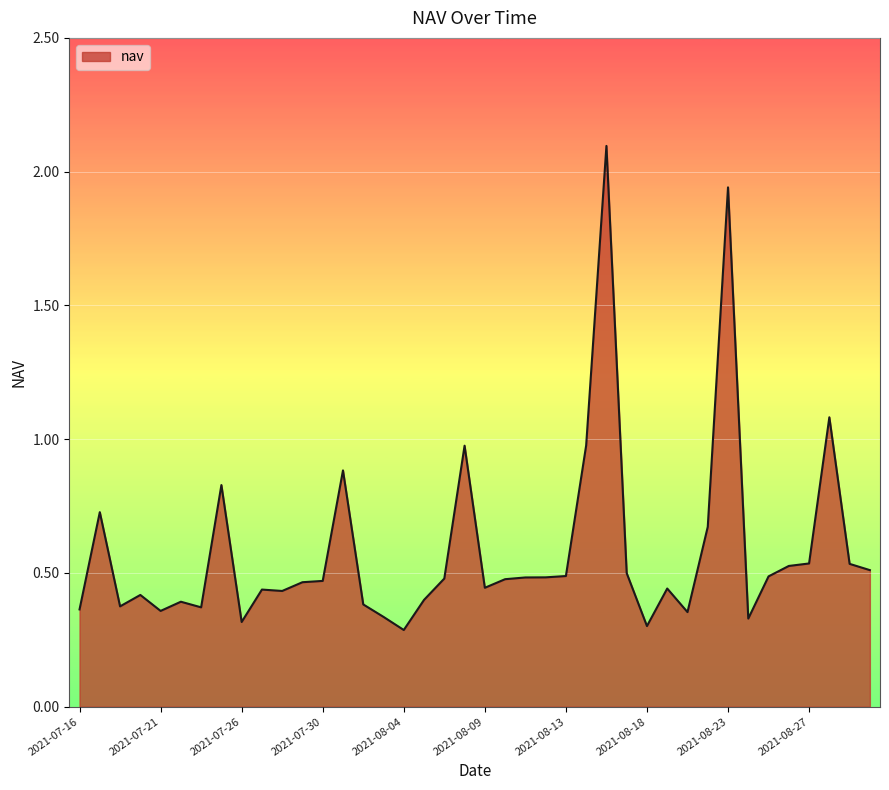

What is the greatest value displayed?

2.1